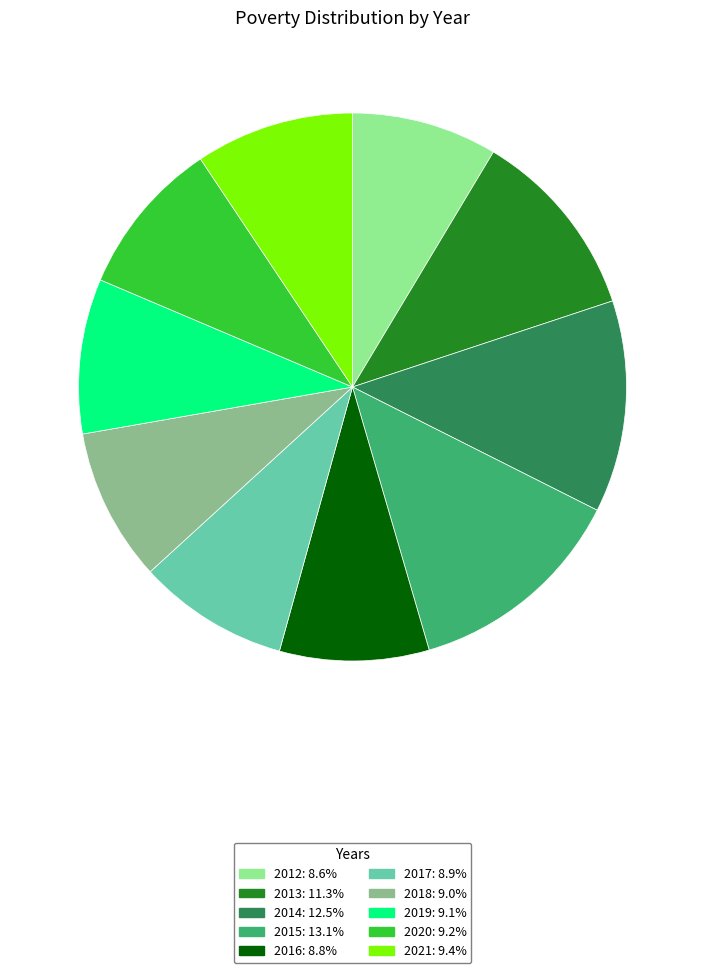

Combined, do 2015: 13.1% and 2017: 8.9% account for over 50%?

No